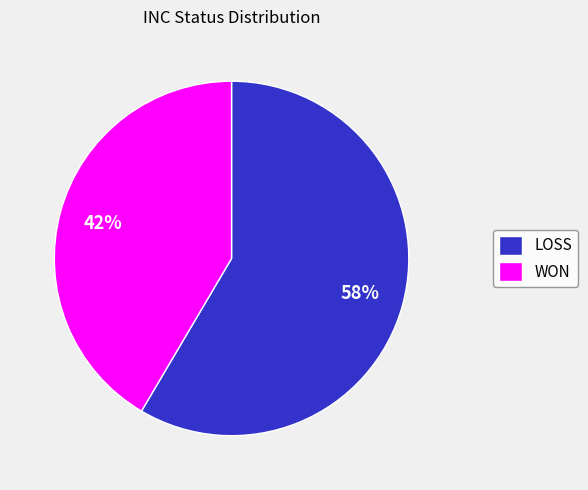

Is the sum of LOSS and WON greater than half?

Yes